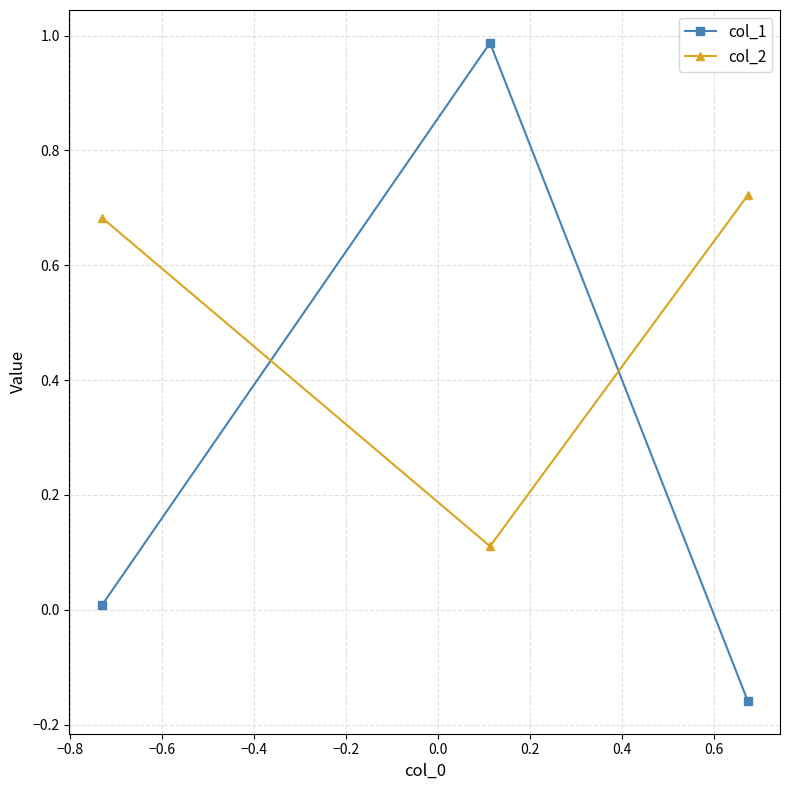

Rank the series by their average value, from lowest to highest.

col_1, col_2